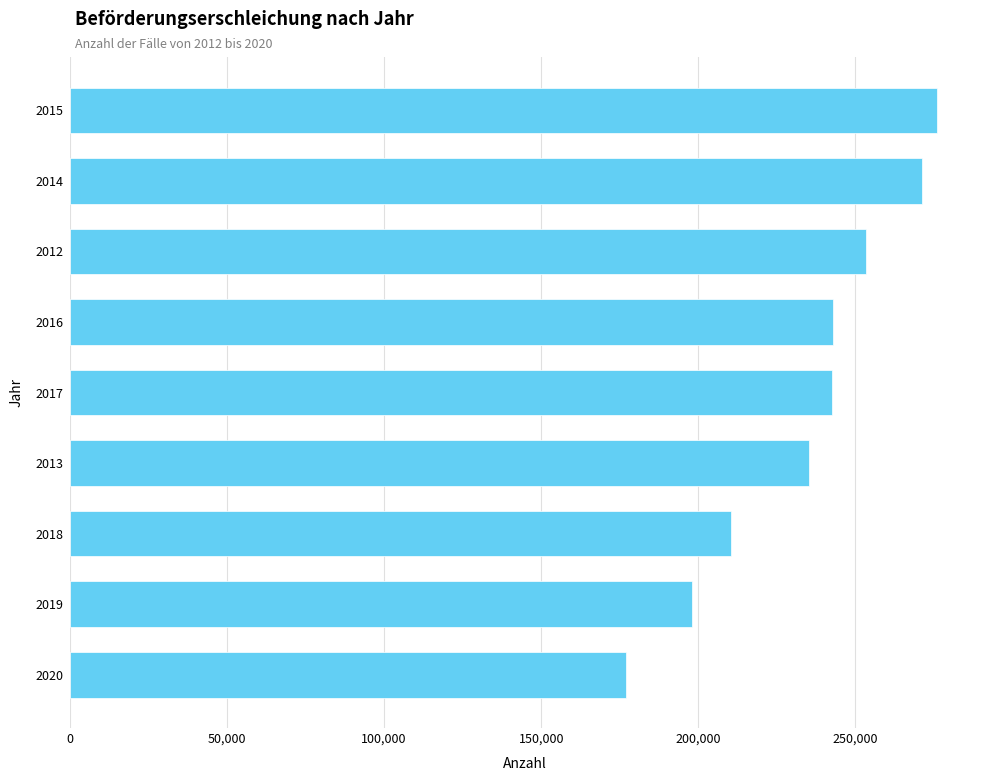

Between 2016 and 2018, which is larger?

2016